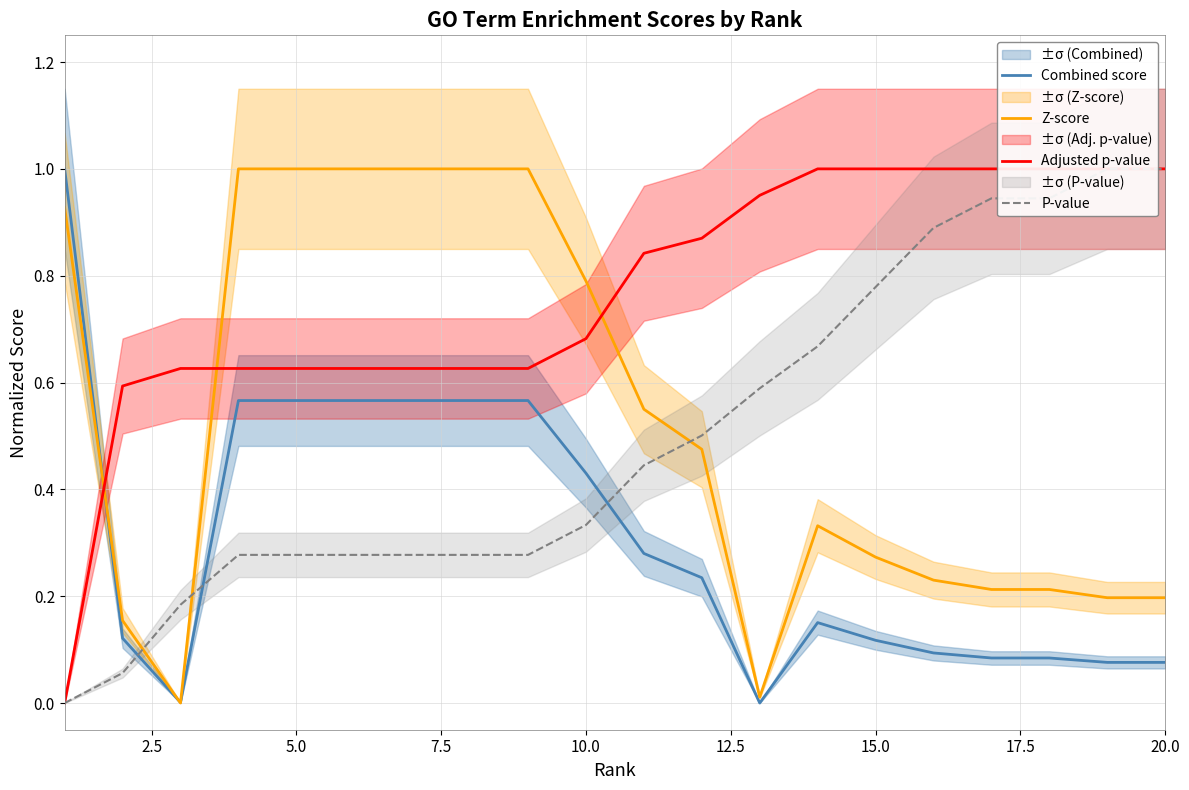

After their last crossing, which series has the higher values: P-value or Combined score?

P-value